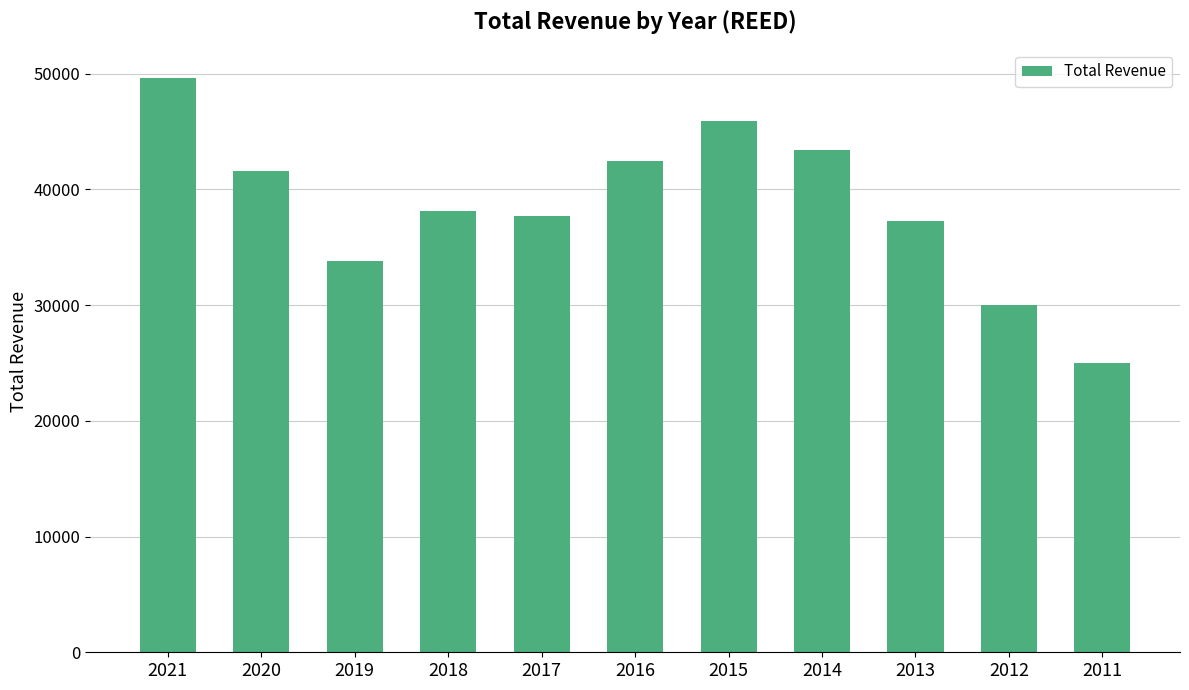

Which category has the lowest value across all series?

2011